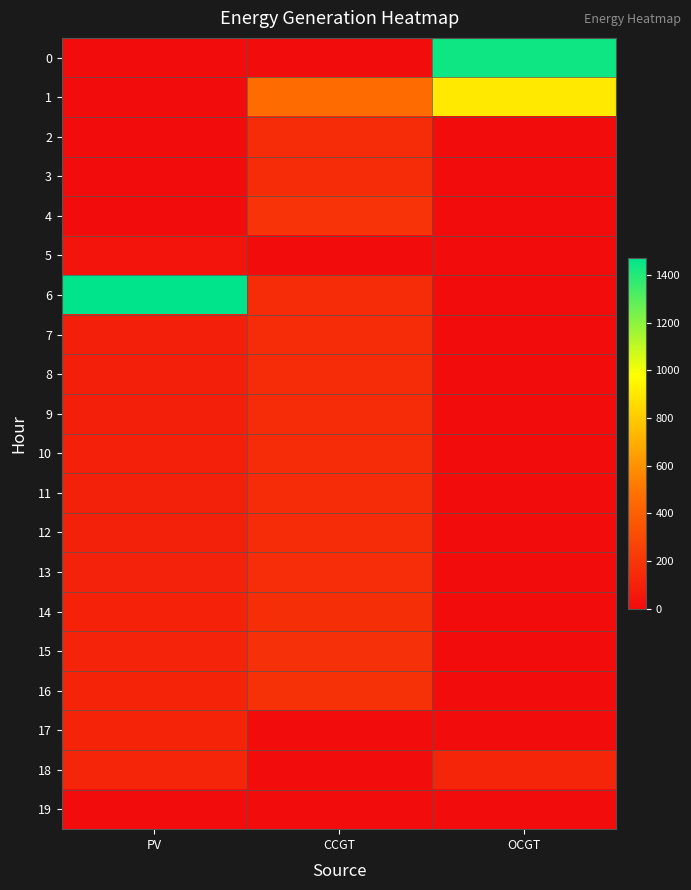

At how many categories does at least one series exceed 975?

2